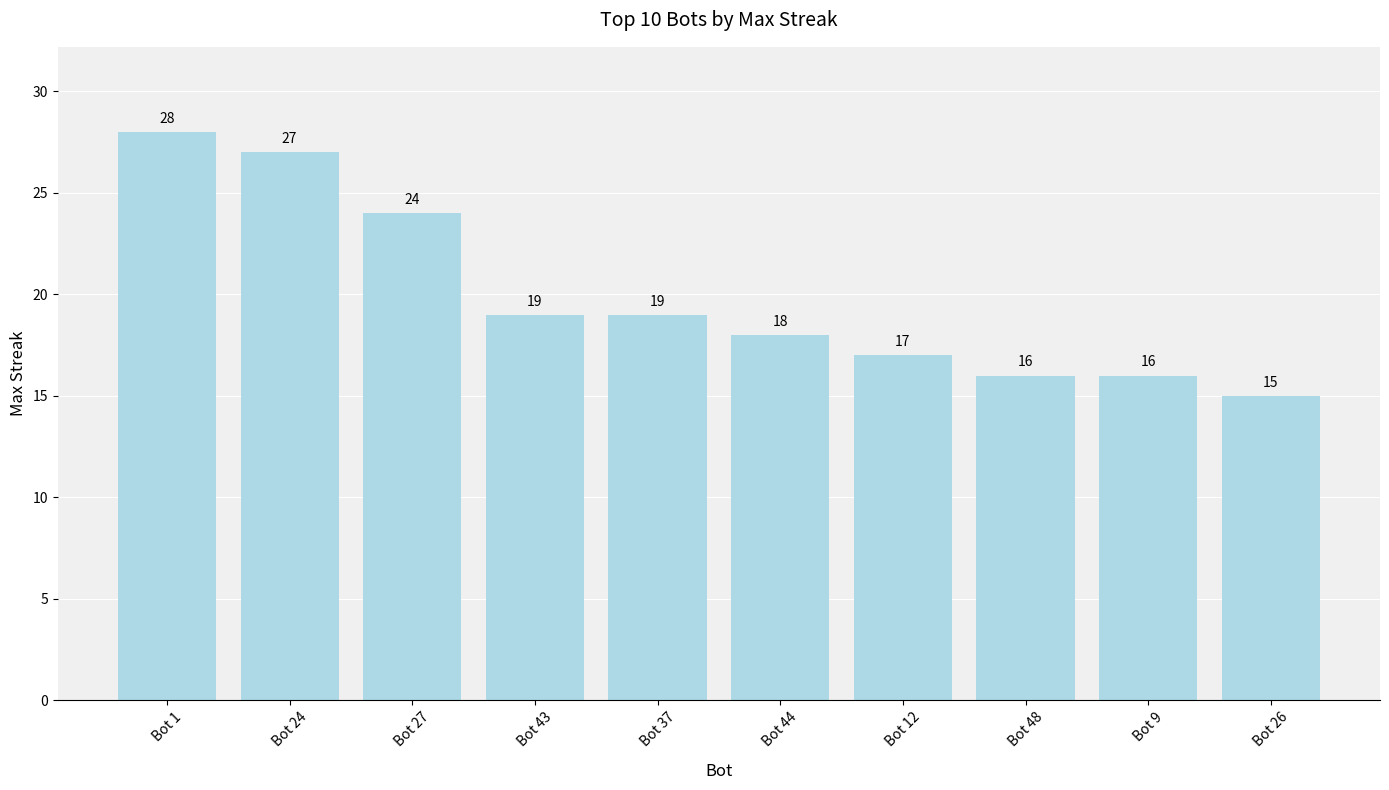

Approximately how many times larger is the value at Bot 24 compared to Bot 48?

1.7